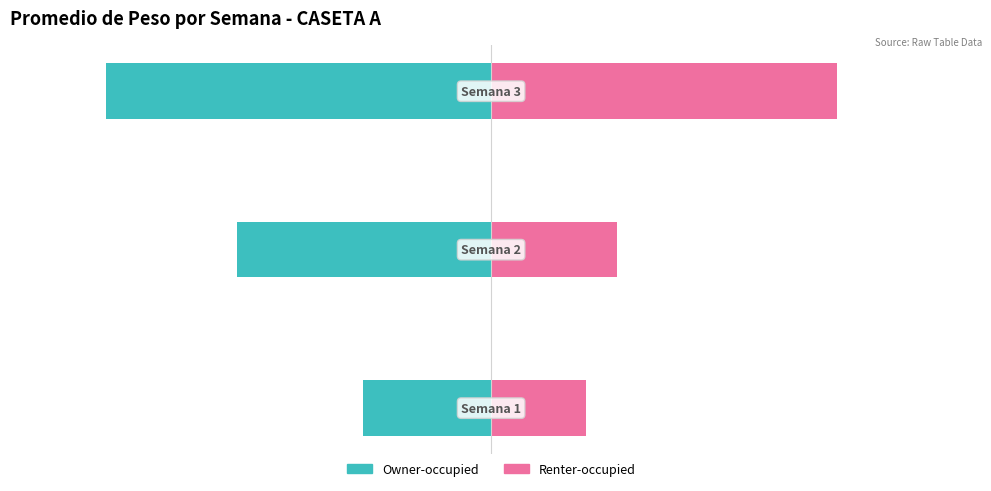

What is the value of the Renter-occupied bar at the 1st from the left?

22.0